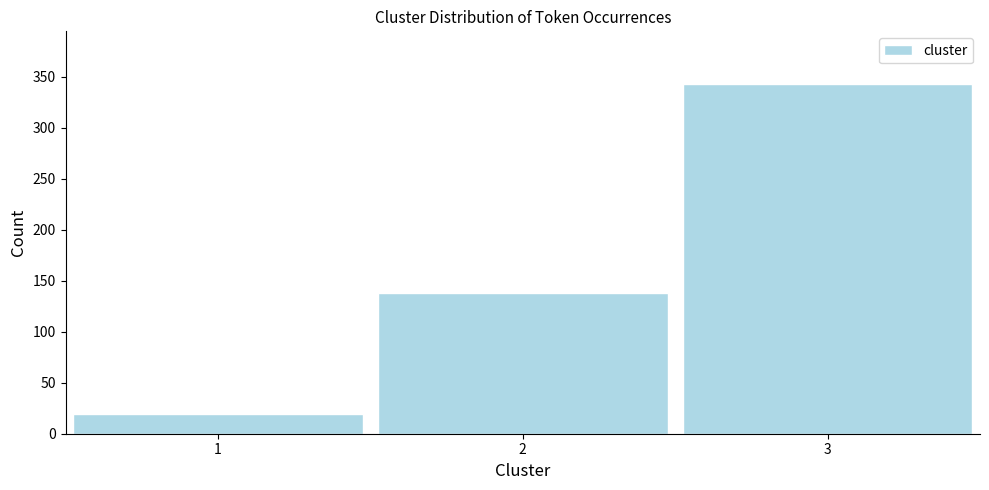

Reading right to left, list all the values displayed in this chart.

343	138	19